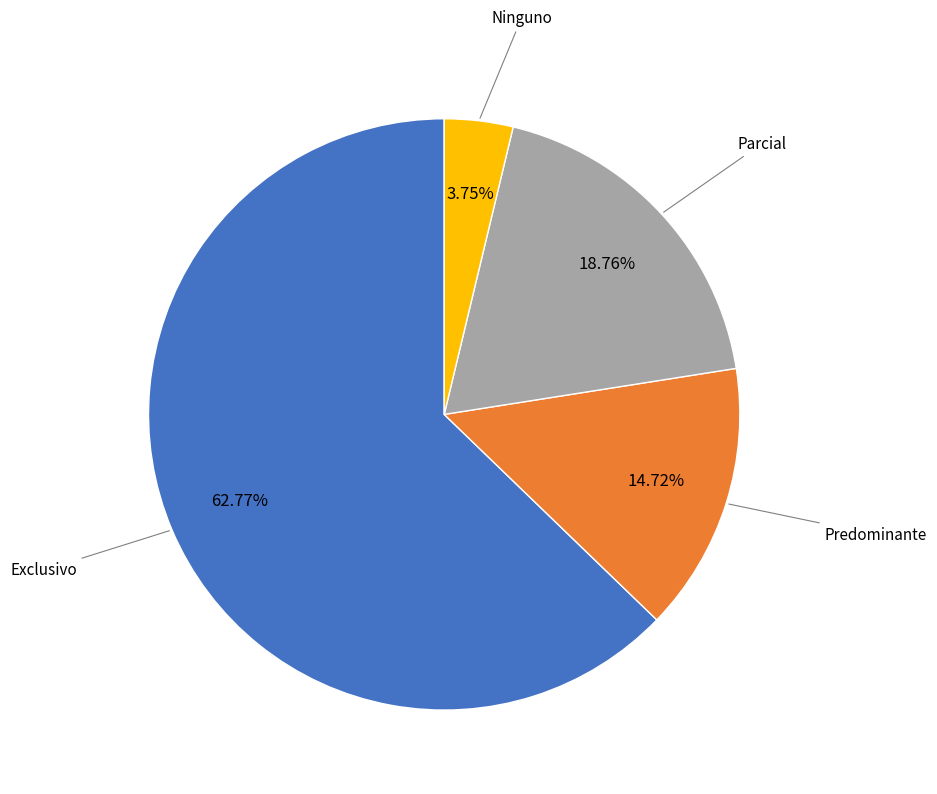

To the nearest percent, what percentage of the pie is Exclusivo?

63%